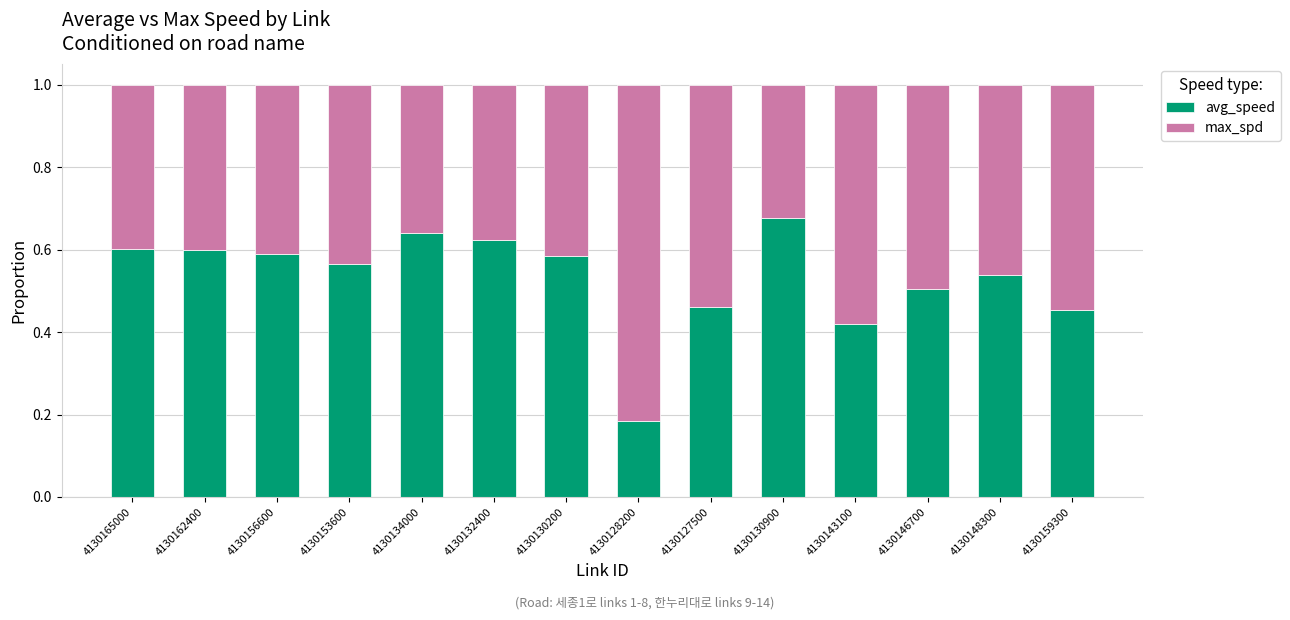

What is the total value across all series at 4130156600?

1.0